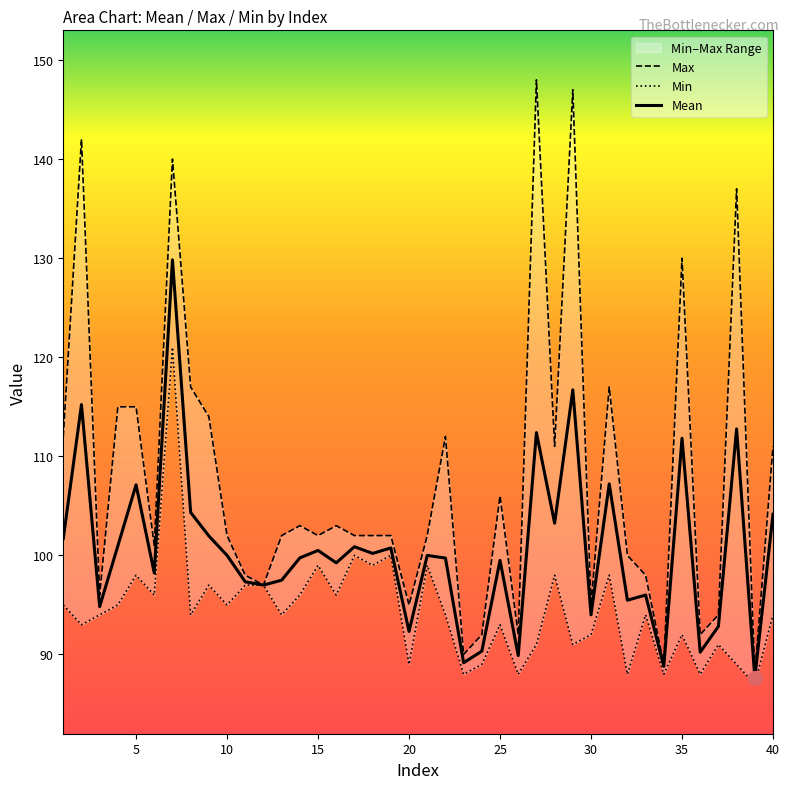

What is the minimum value for Mean?

87.7